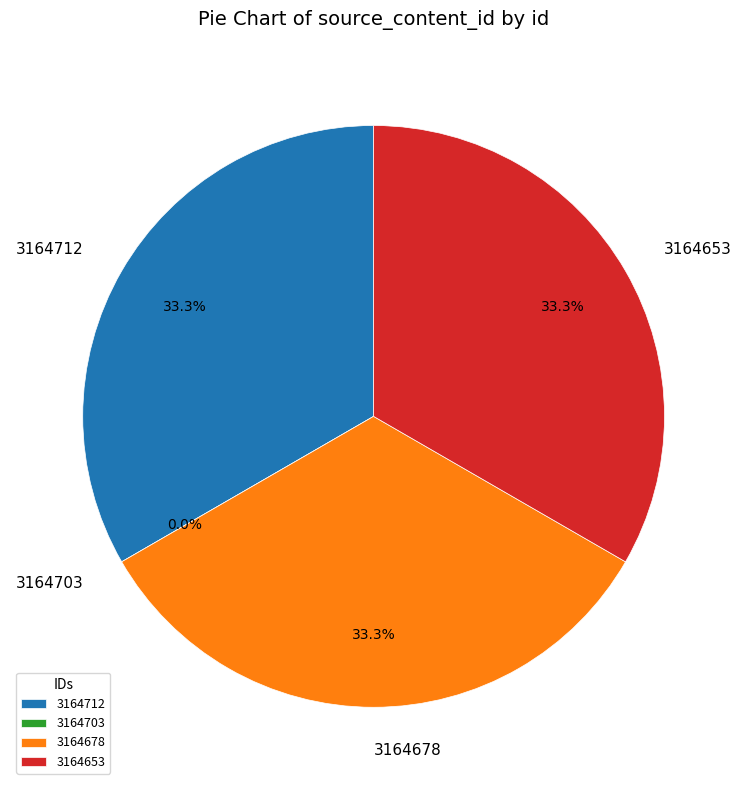

What is the ratio of the value at 3164678 to the value at 3164712?

1.0